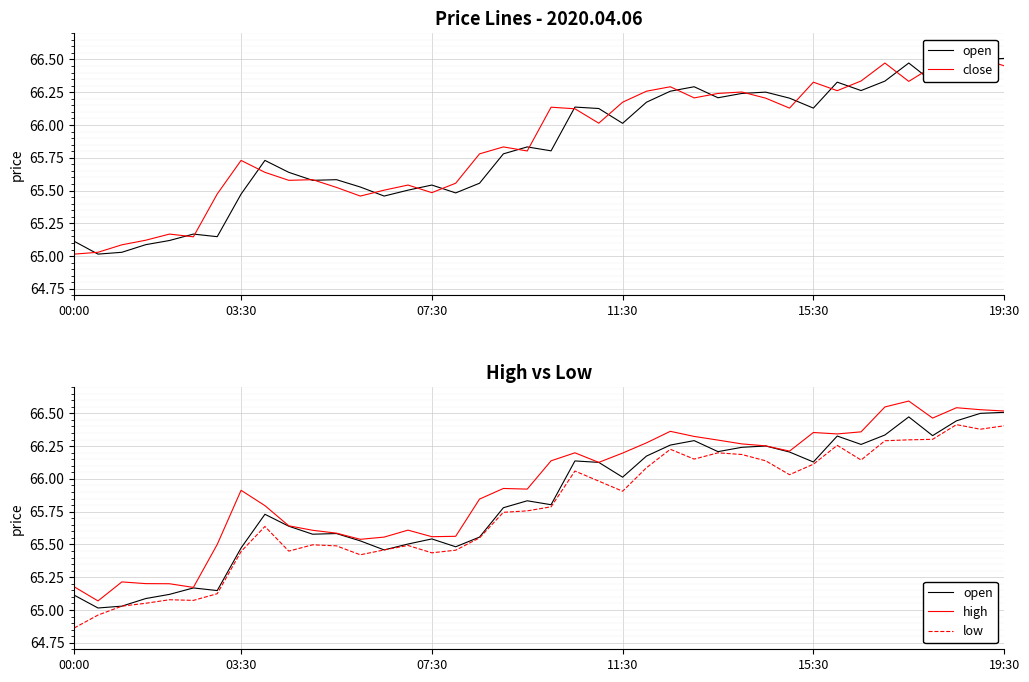

True or false: open and low cross at least once.

False